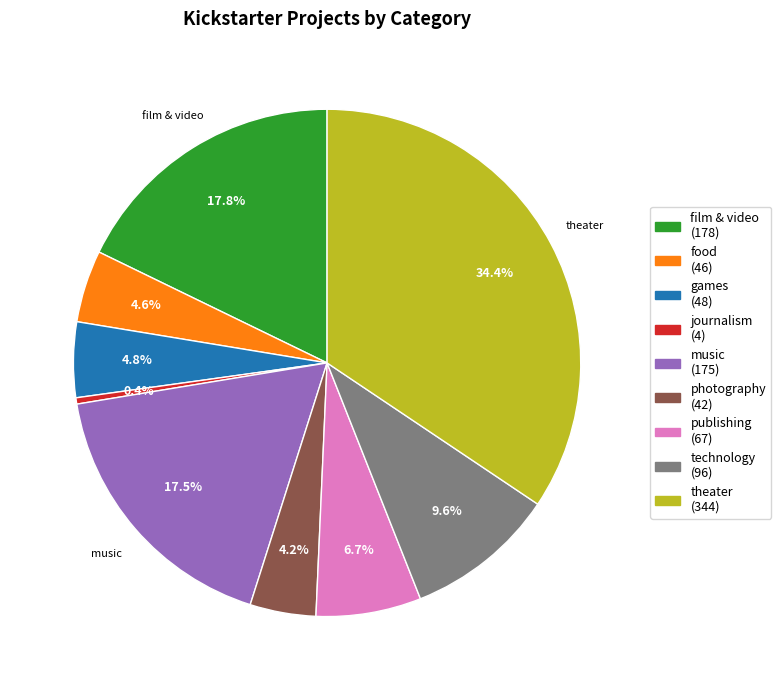

How many slices are in this pie chart?

9